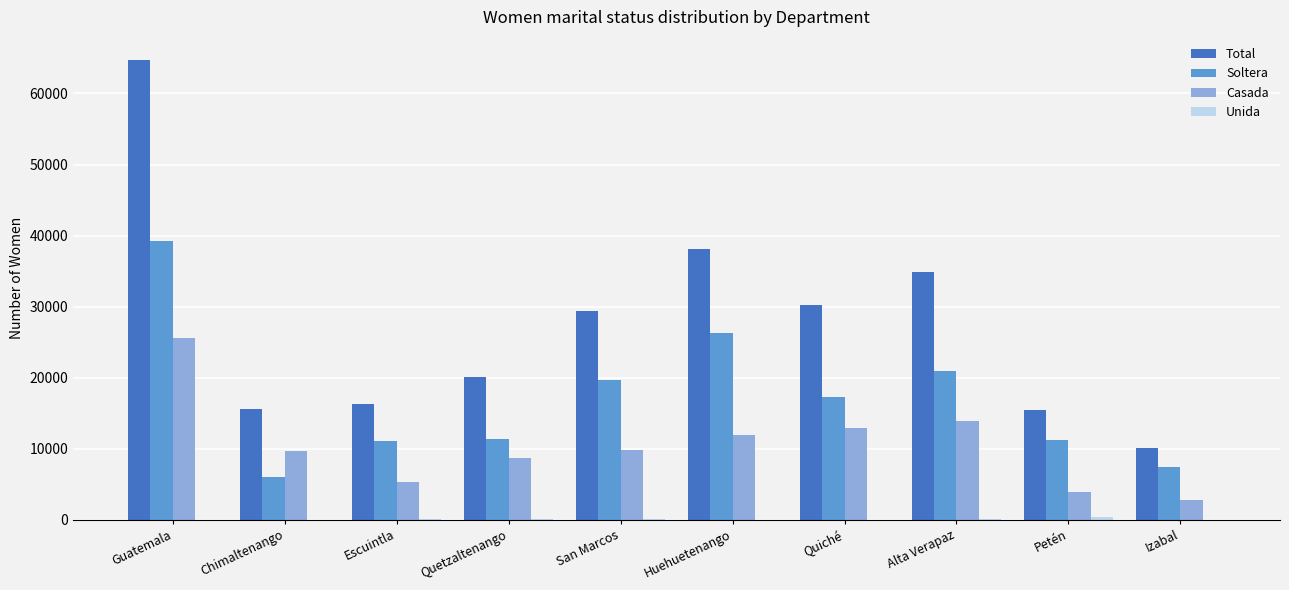

True or false: Soltera has a value of 7340 at Izabal.

True